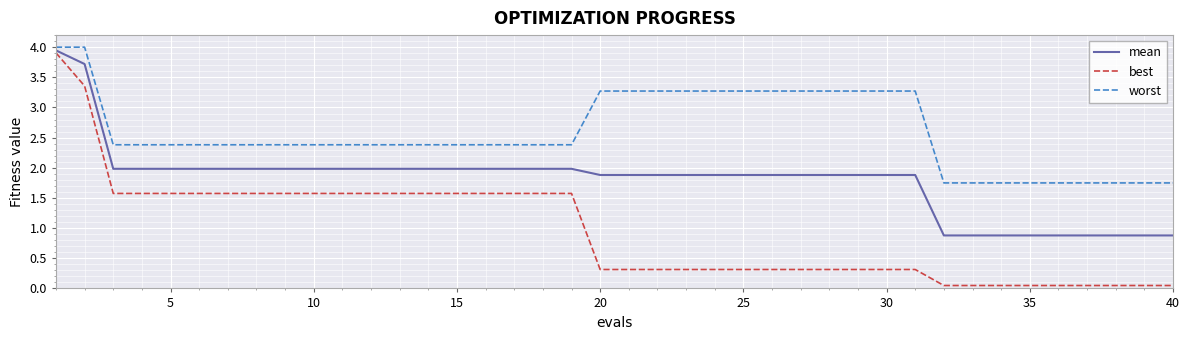

What is the greatest value displayed?

4.0